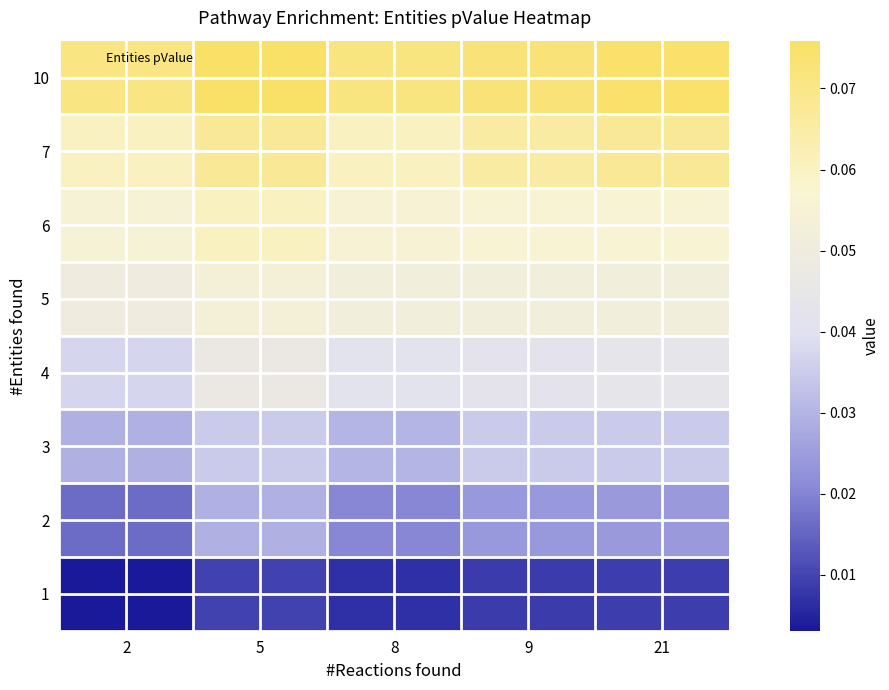

What is the greatest value displayed?

0.1